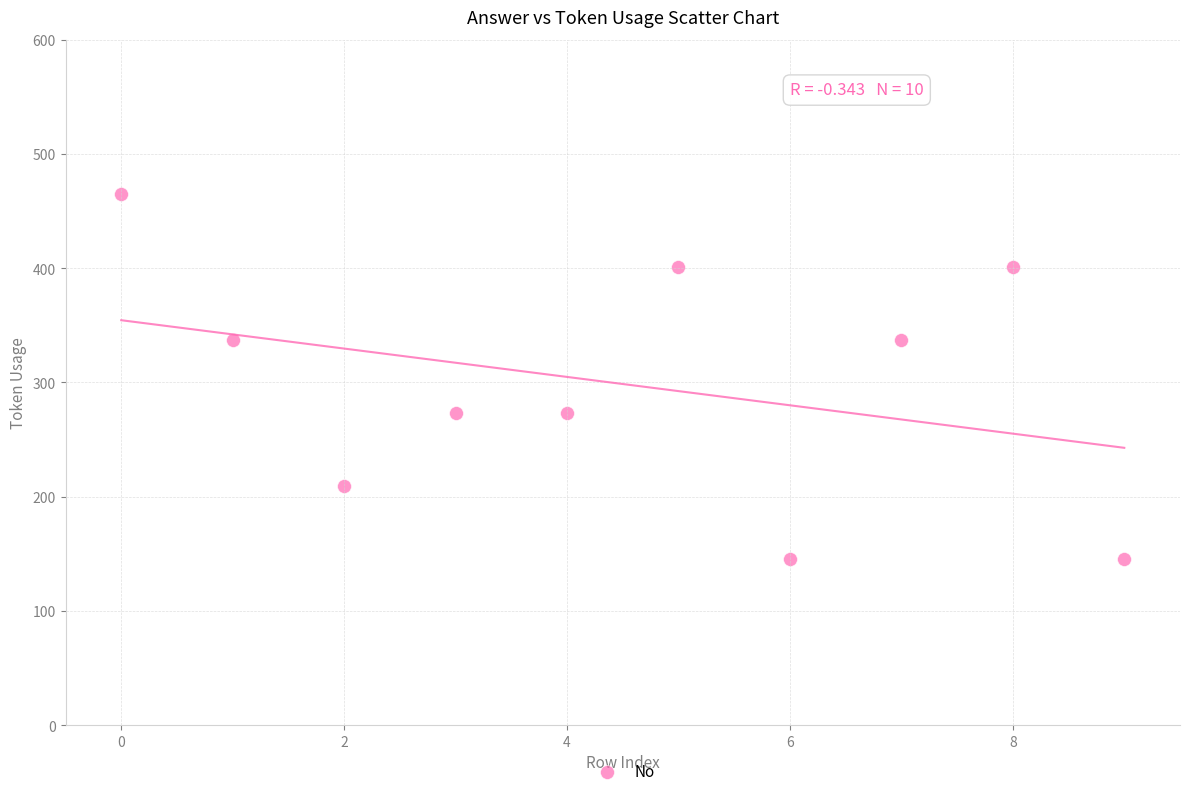

What is the average Y value?

299